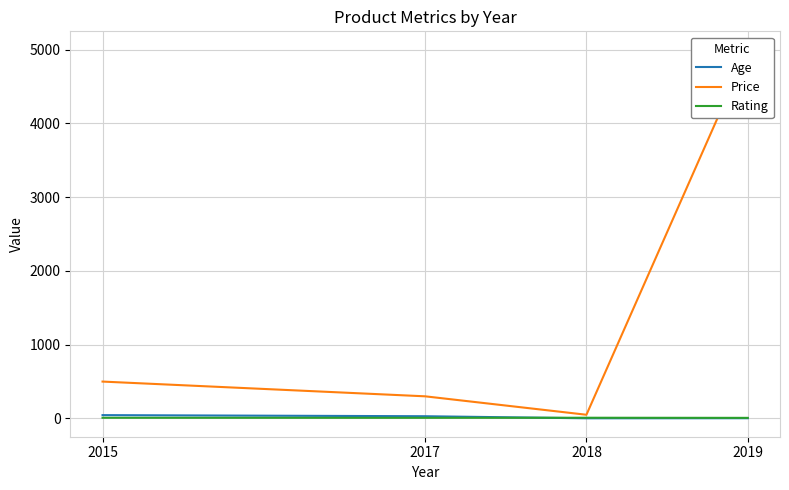

What is the greatest value displayed?

5000.0